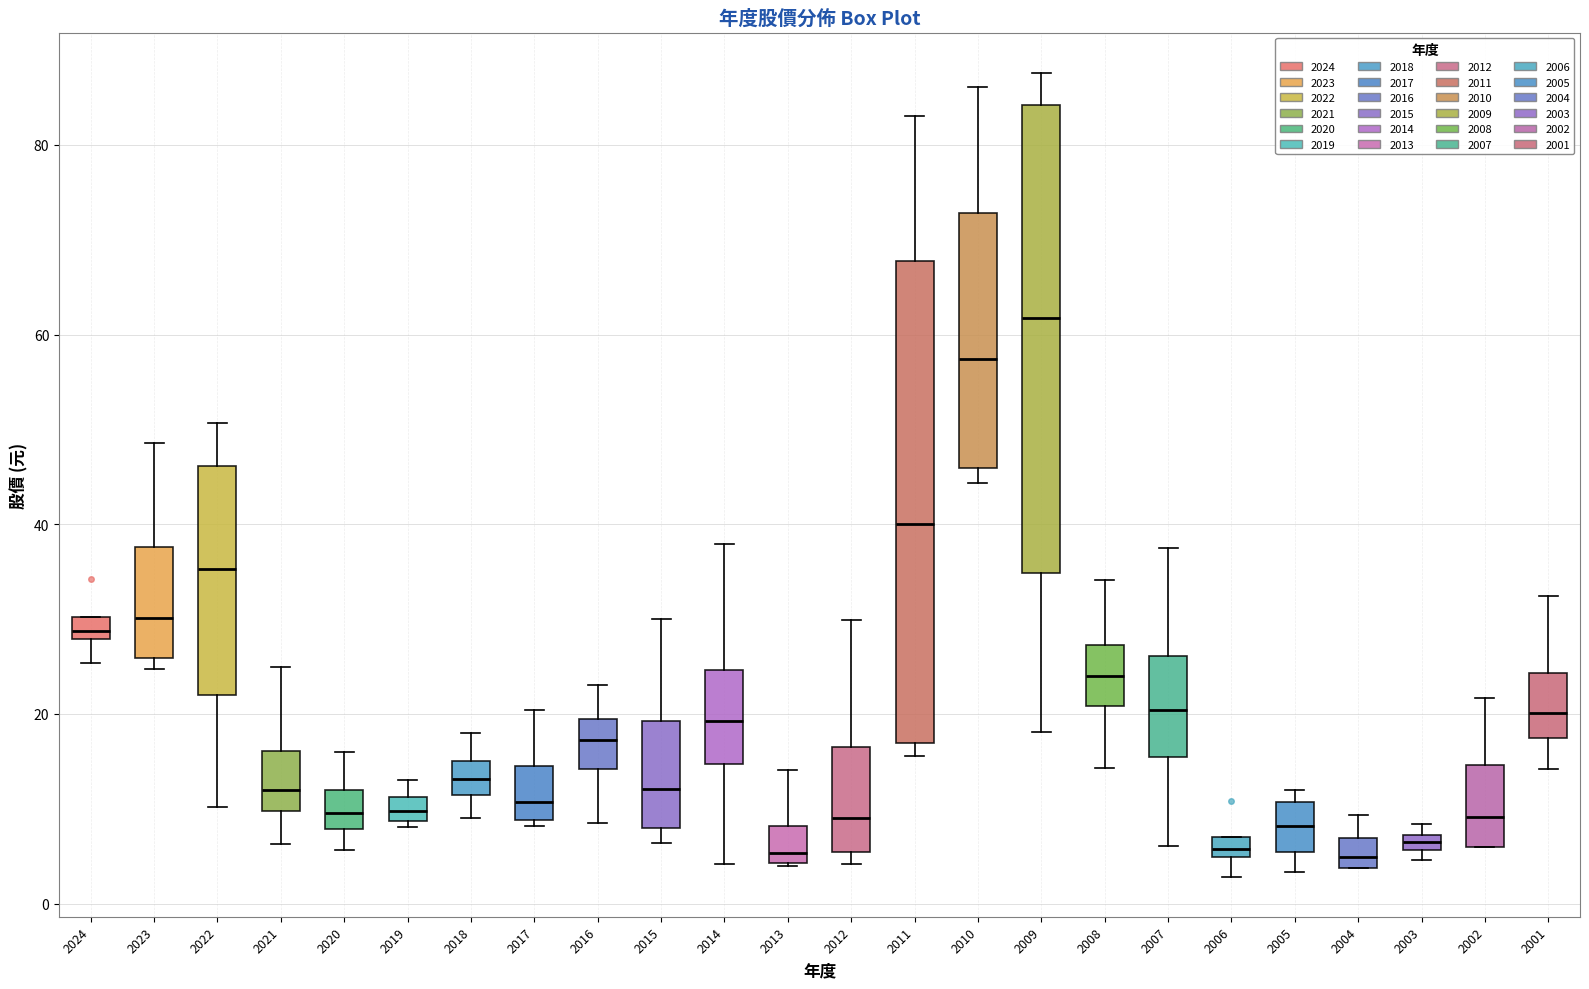

Where is the upper edge of the box at x = 2023 on the y-axis? The values are not printed on the chart, so give them approximately, as read against the axis.

38